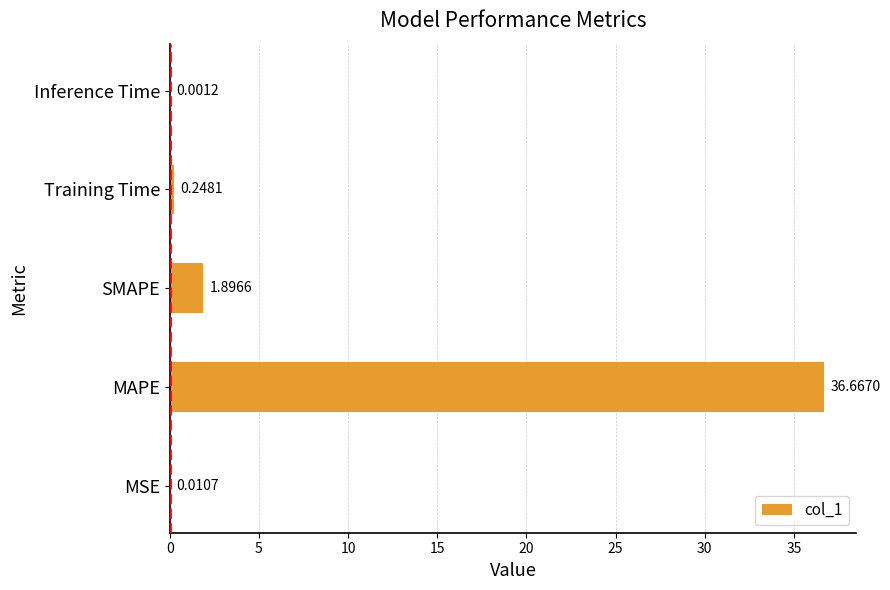

What is the sum of all values?

38.8